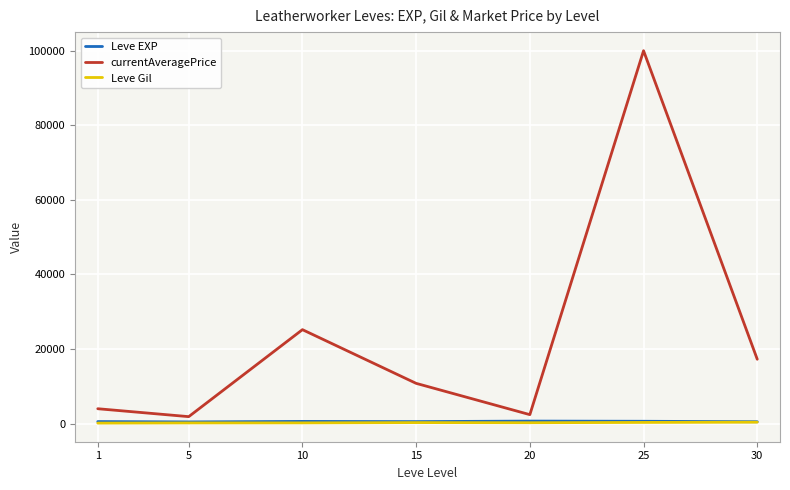

Is this an area chart (filled region under the line)?

No